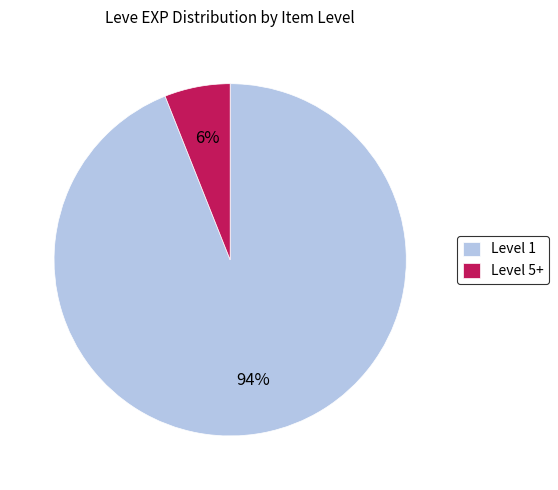

Count the number of slices in the pie.

2